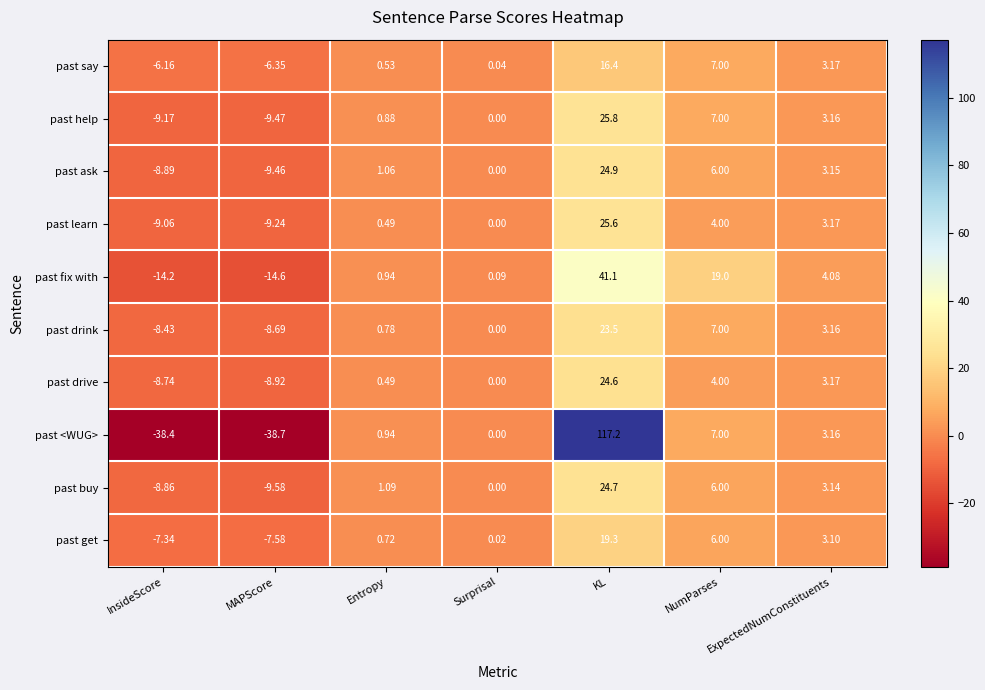

Which series has the largest total across all categories?

past <WUG>